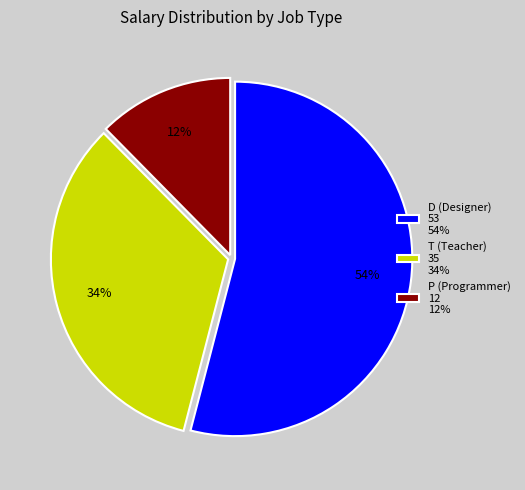

How many slices are in this pie chart?

3